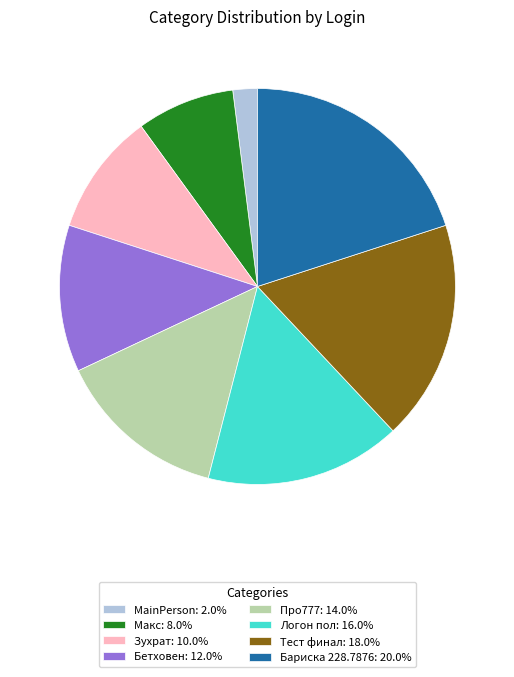

How many segments does this pie chart have?

8